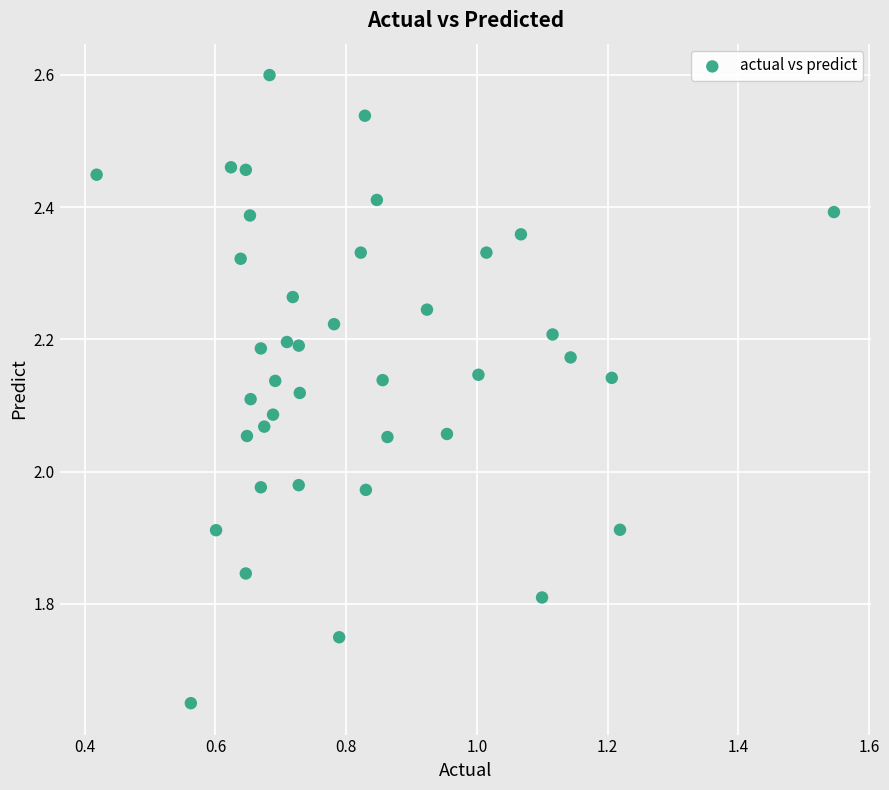

What is the range of X values (max minus min)?

1.1